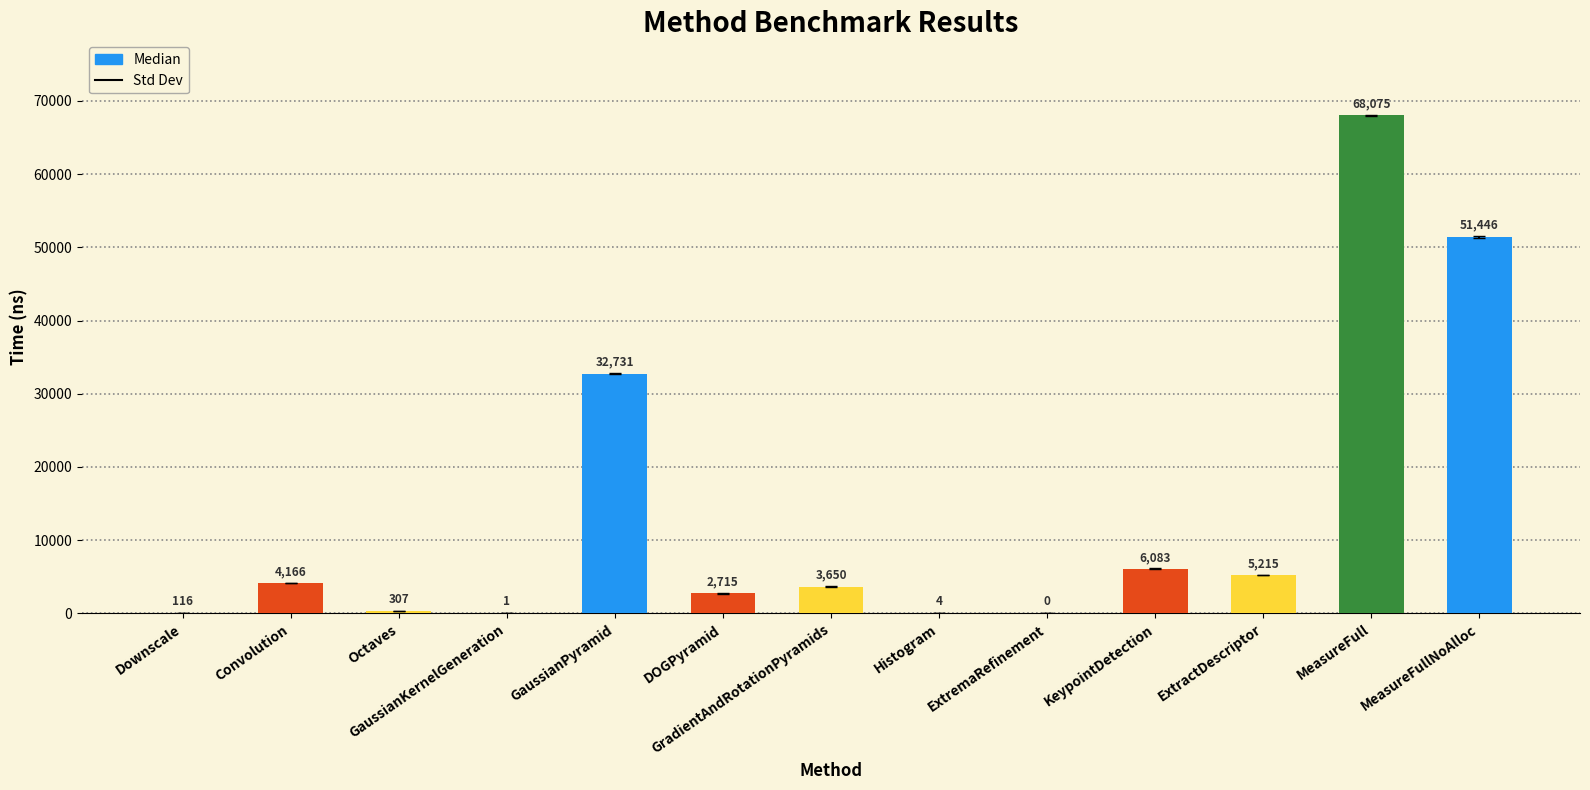

Where does the data first go above 3650?

Convolution